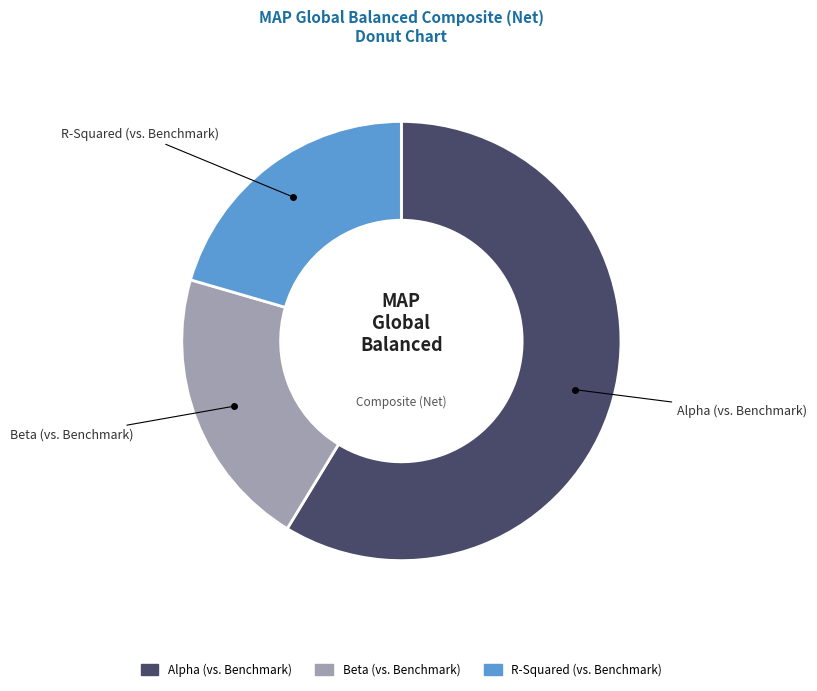

Which category has the biggest portion of the pie?

Alpha (vs. Benchmark)